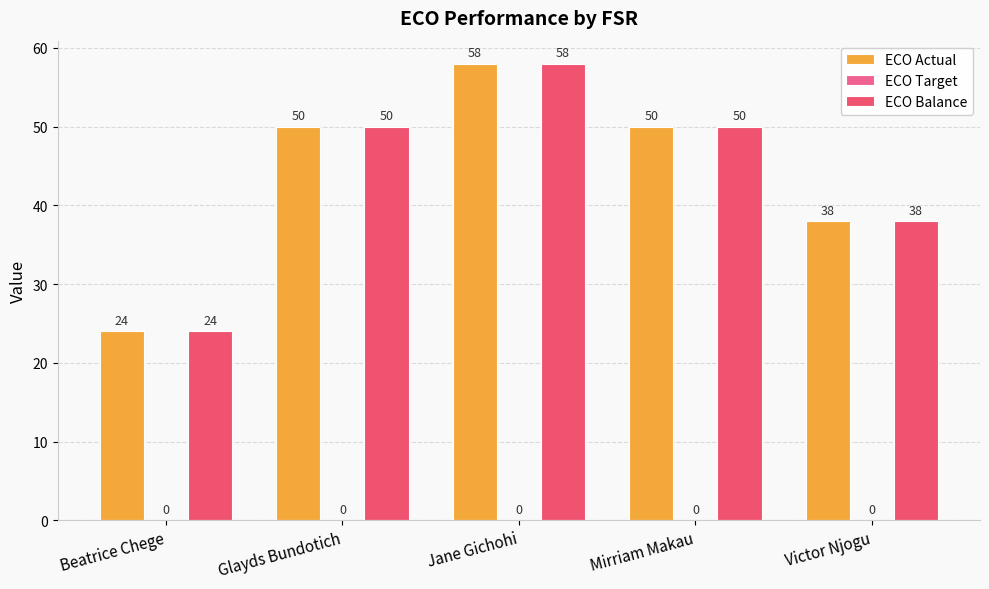

What is the sum of all ECO Balance values?

220